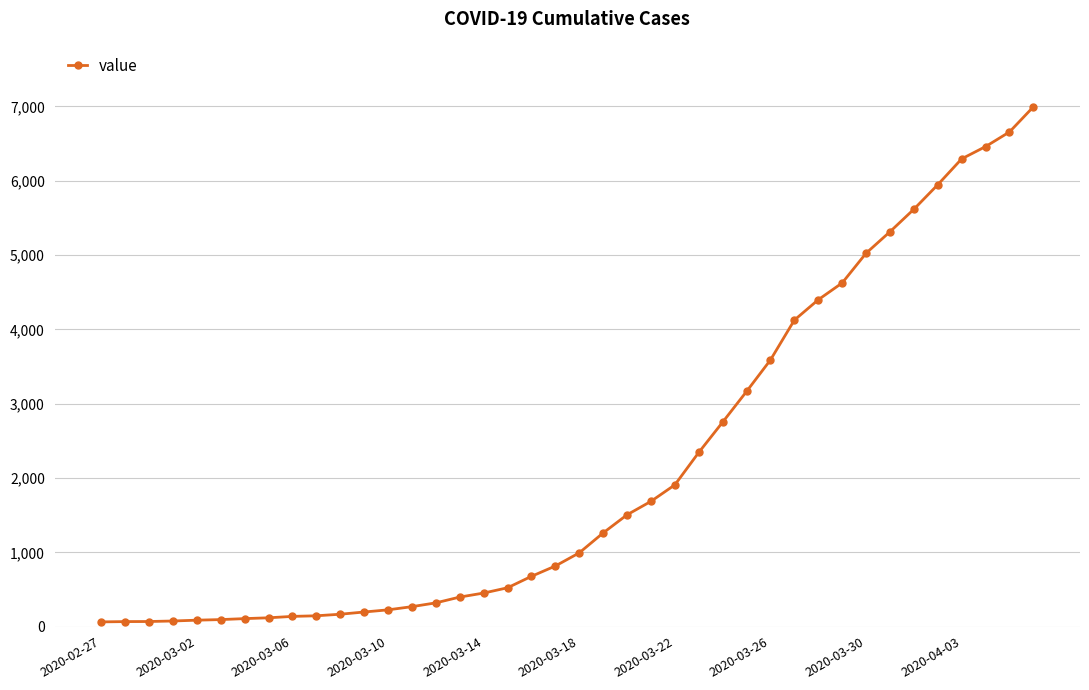

What is the greatest value displayed?

6995